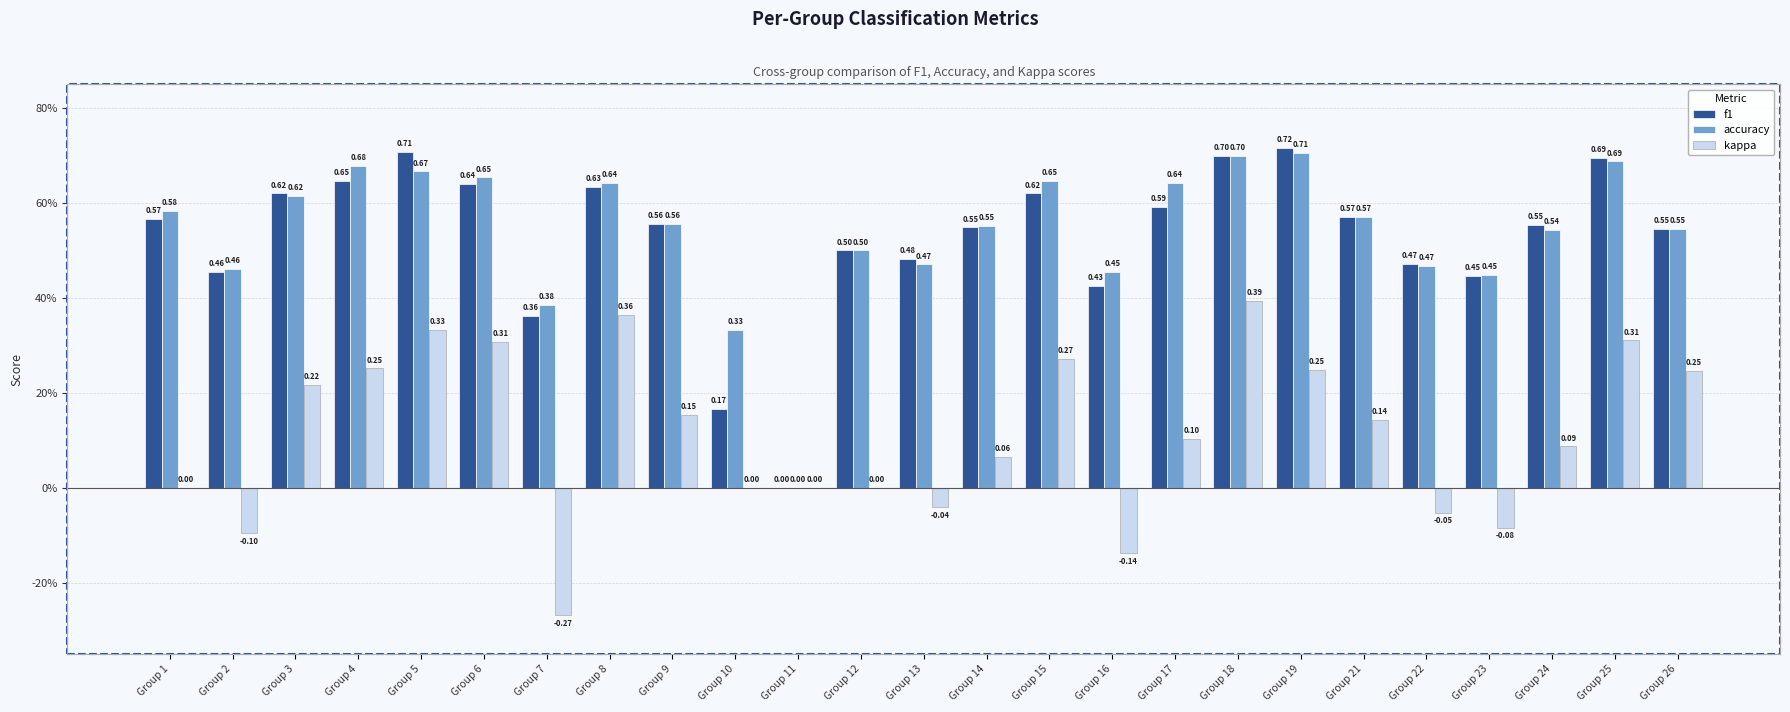

How many accuracy values are between 0 and 1?

25